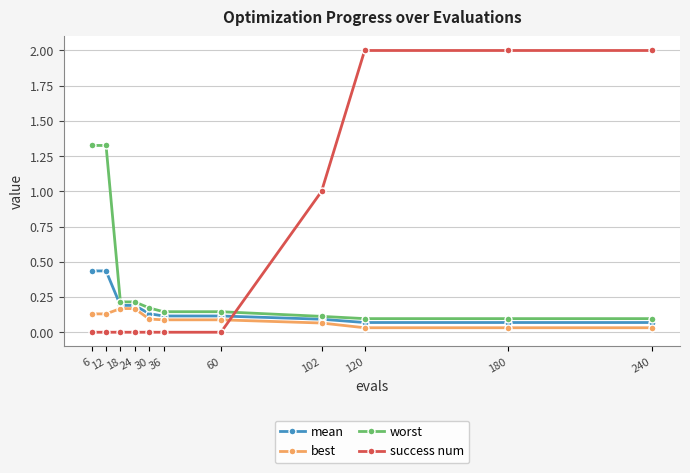

Which series changed the most between 102 and 180?

success num